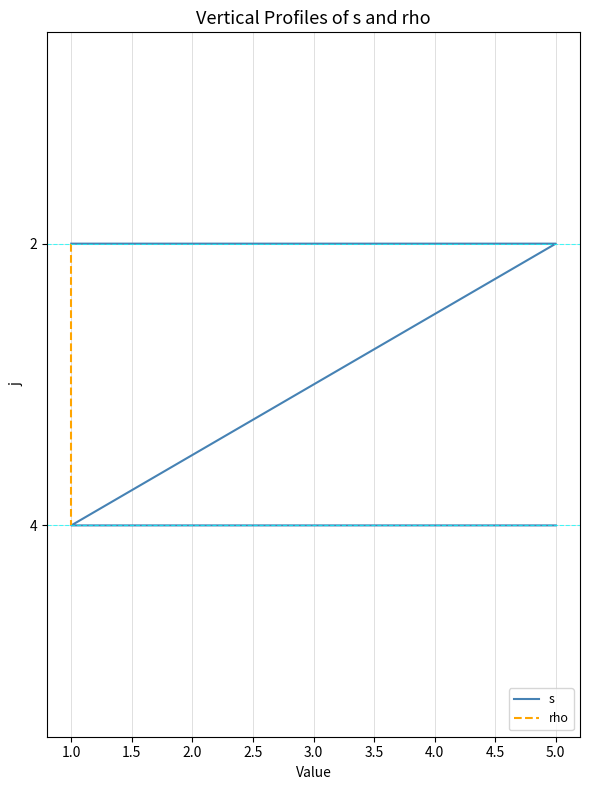

At 1.0, list the series in order from smallest to largest.

s, rho